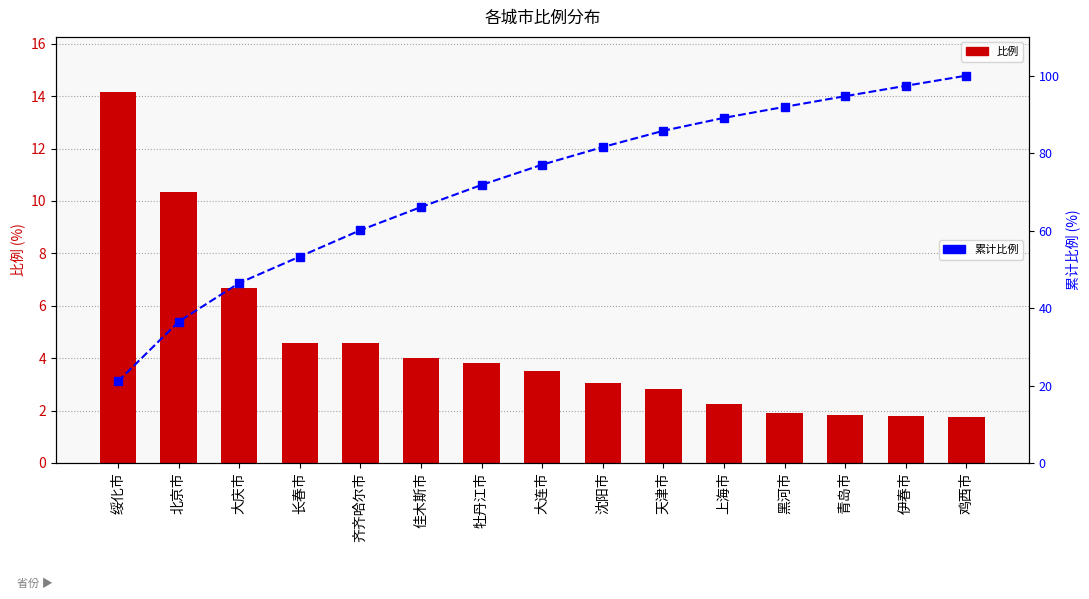

Reading left to right, list all the values displayed in this chart.

比例: 绥化市=14.1	北京市=10.3	大庆市=6.7	长春市=4.6	齐齐哈尔市=4.6	佳木斯市=4.0	牡丹江市=3.8	大连市=3.5	沈阳市=3.0	天津市=2.8	上海市=2.2	黑河市=1.9	青岛市=1.9	伊春市=1.8	鸡西市=1.8
累计比例: 绥化市=21.1	北京市=36.5	大庆市=46.5	长春市=53.3	齐齐哈尔市=60.1	佳木斯市=66.1	牡丹江市=71.8	大连市=77.0	沈阳市=81.6	天津市=85.8	上海市=89.1	黑河市=91.9	青岛市=94.7	伊春市=97.4	鸡西市=100.0